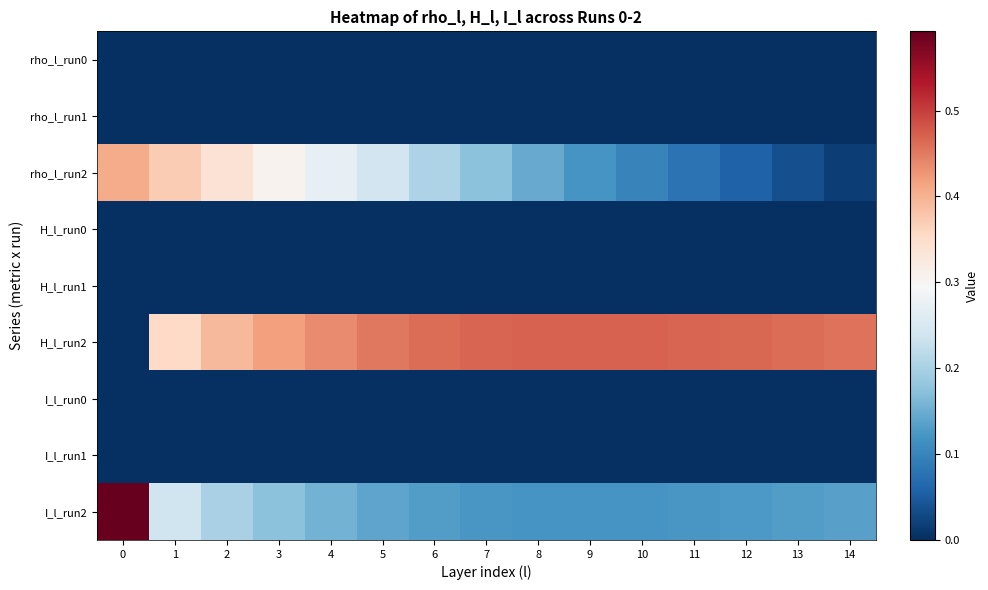

Between 14 and 8, which is larger?

14